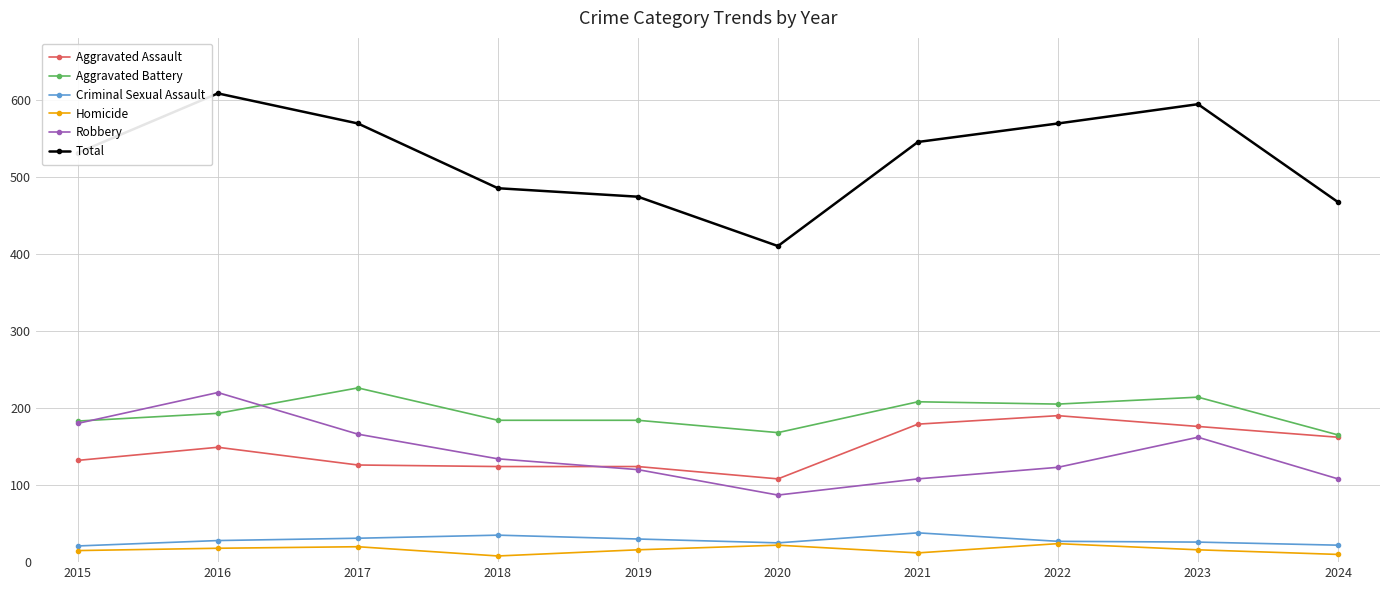

Which series has the widest spread of values?

Total